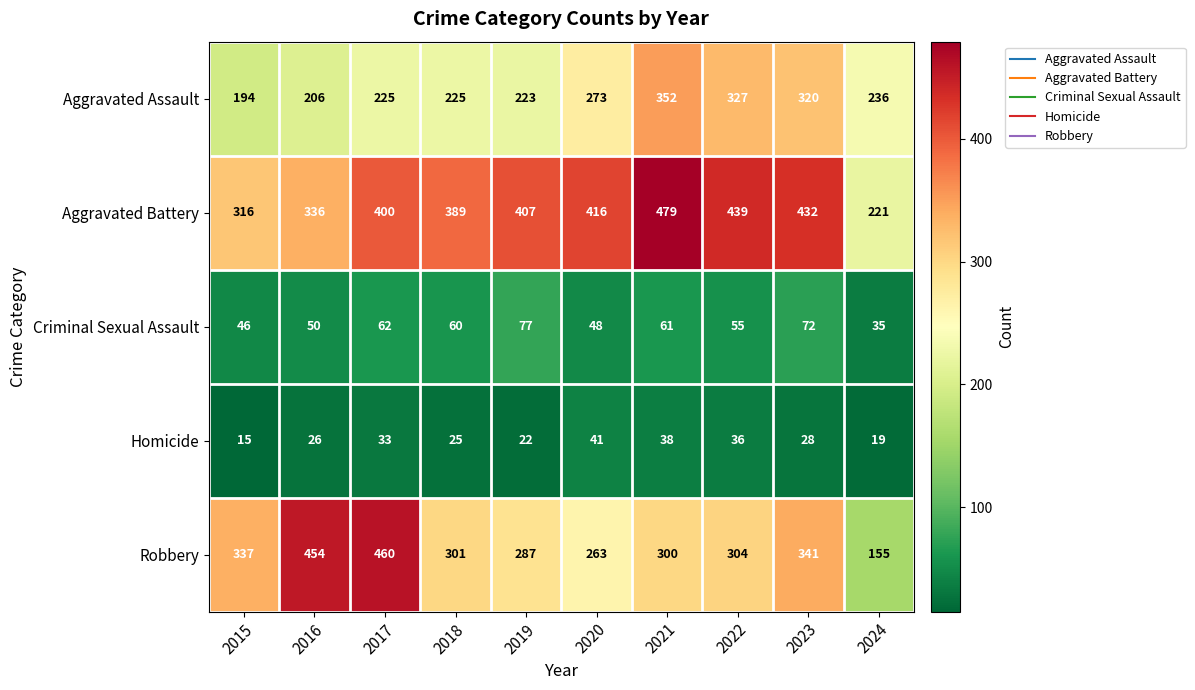

Which series has the largest total across all categories?

Aggravated Battery